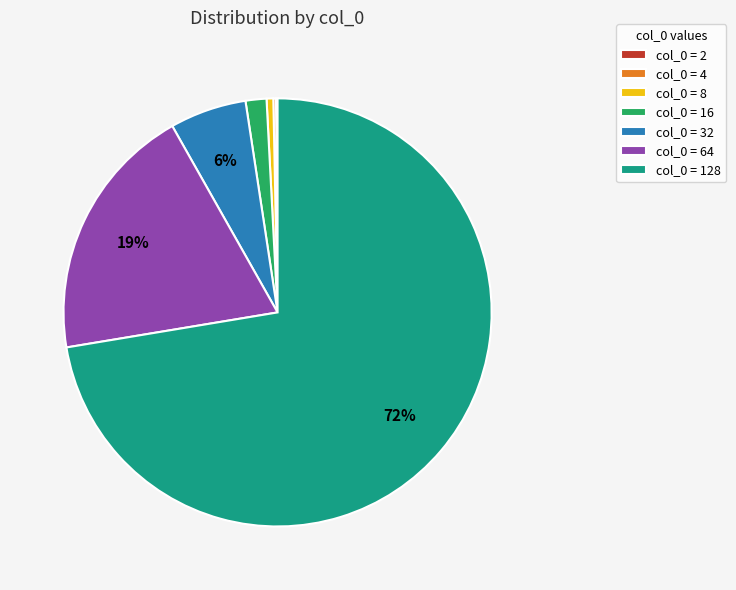

What percentage is the col_0 = 16 slice, to the nearest percent?

2%